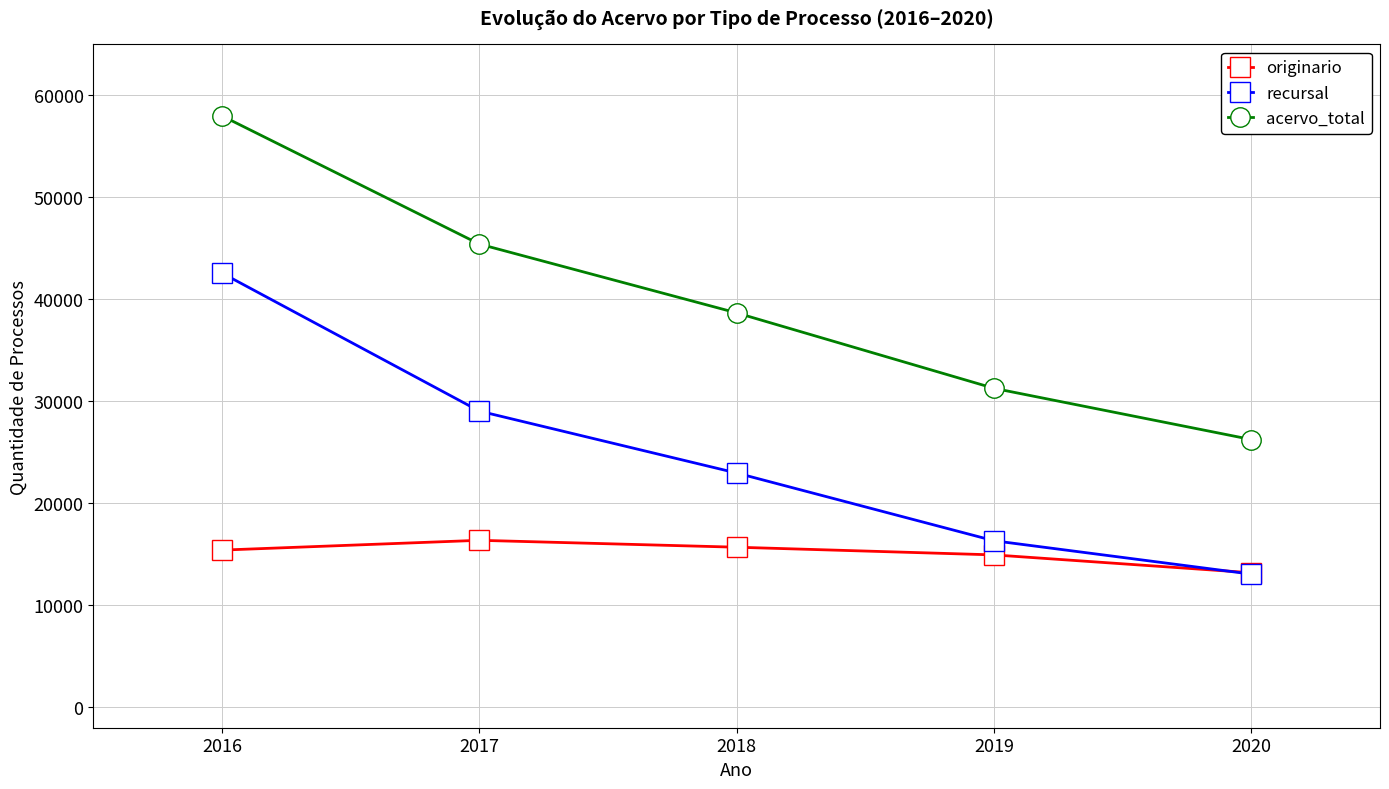

Which series has the widest spread of values?

acervo_total